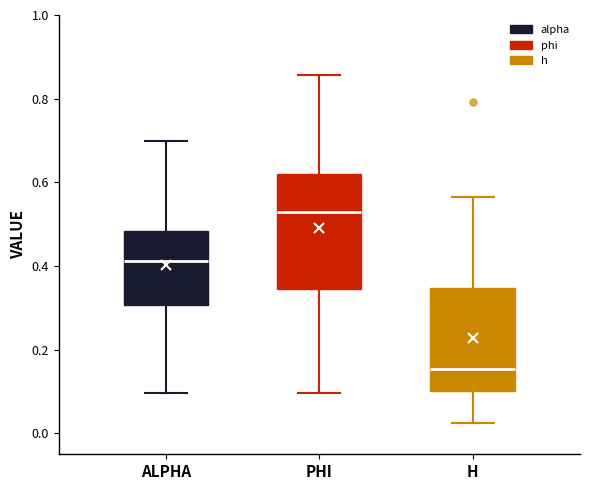

Reading left to right, transcribe this box plot: for each box, give where its median line is, the range the box spans, and where its two whiskers end, as read against the y-axis. The values are not printed on the chart, so give them approximately, as read against the axis.

ALPHA: median 0.42, box 0.30 to 0.48, whiskers 0.10 to 0.70
PHI: median 0.52, box 0.34 to 0.62, whiskers 0.10 to 0.86
H: median 0.16, box 0.10 to 0.34, whiskers 0.02 to 0.56